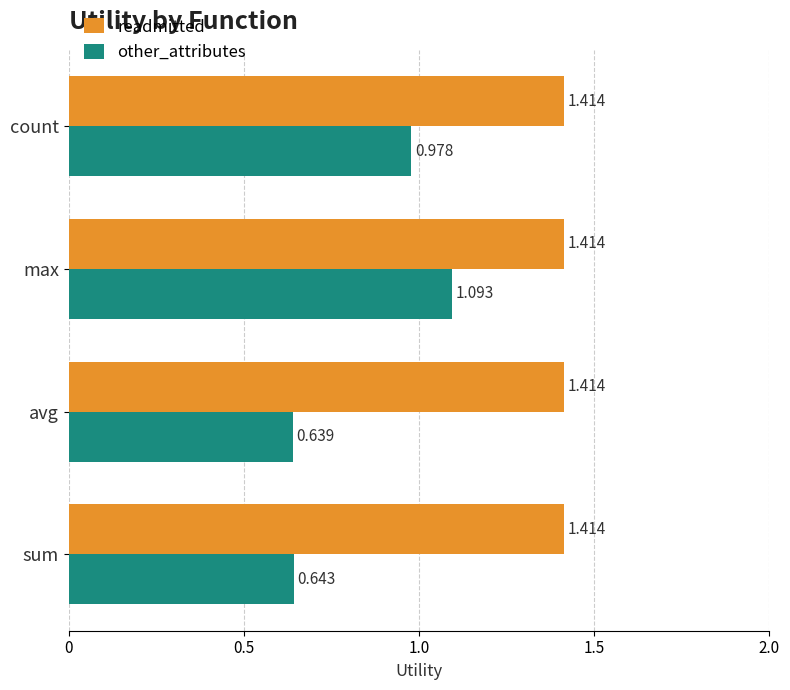

At which category is the sum across all series the highest?

max